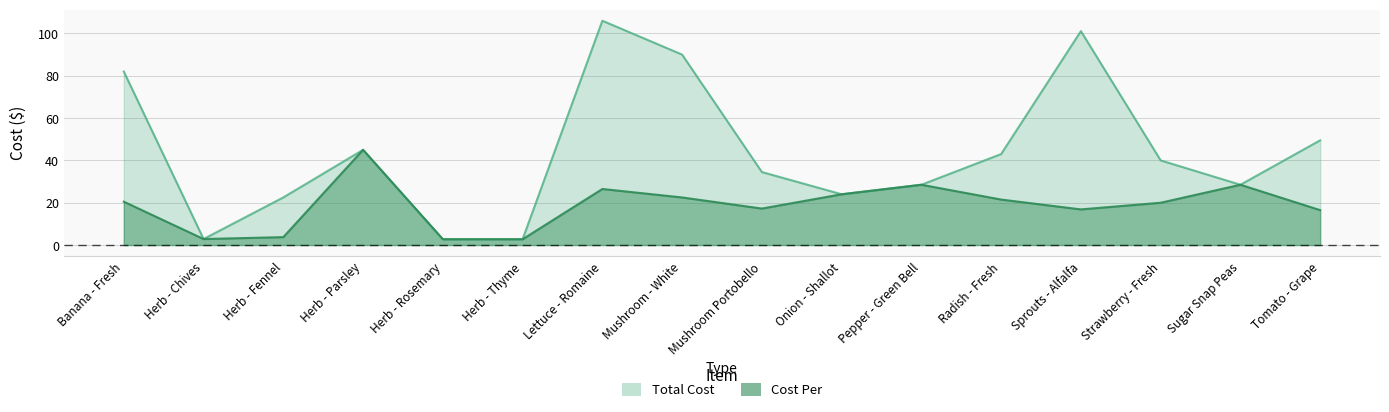

True or false: Total Cost and Cost Per cross at least once.

False